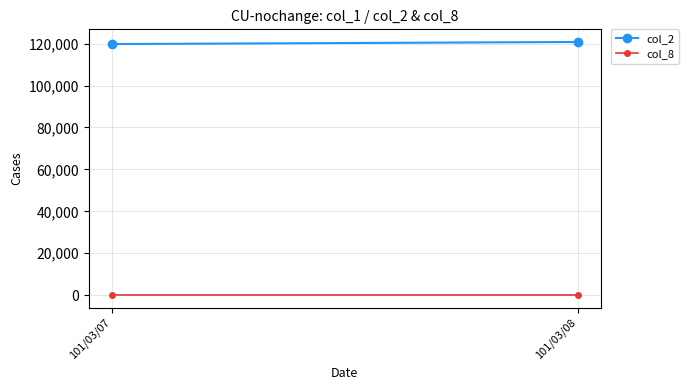

Count the number of data series in this chart.

2